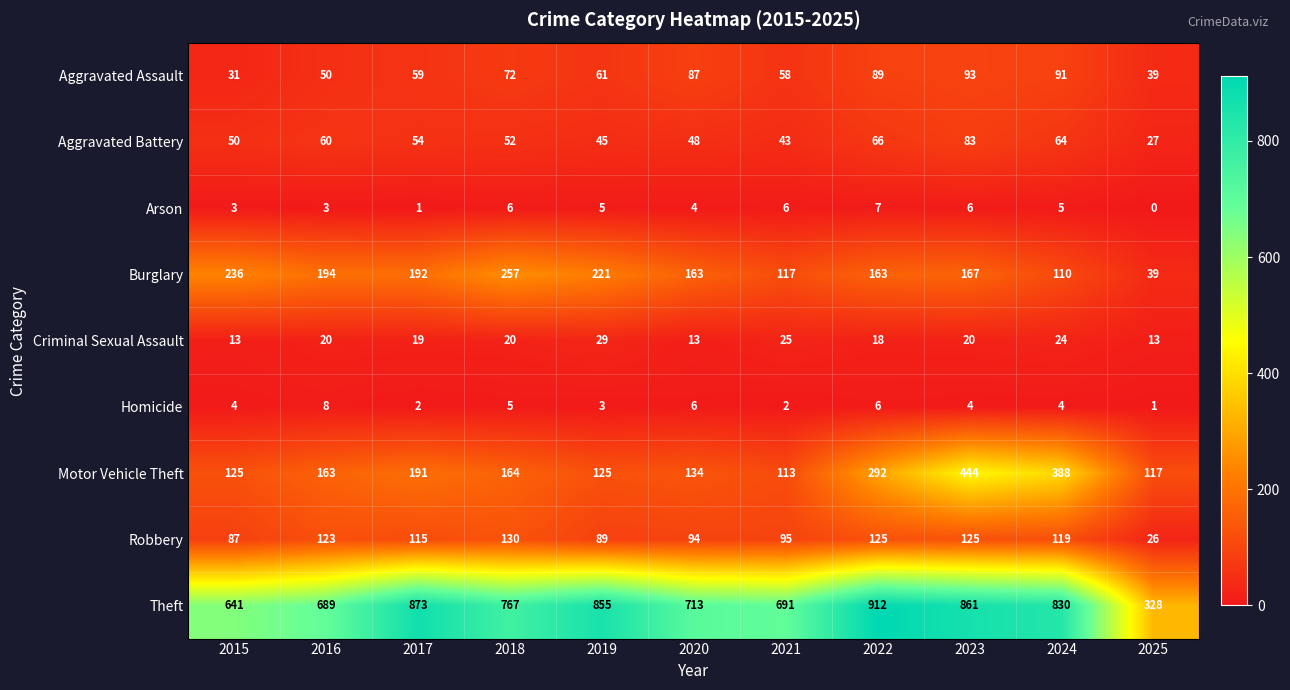

What is the total value across all series at 2022?

1678